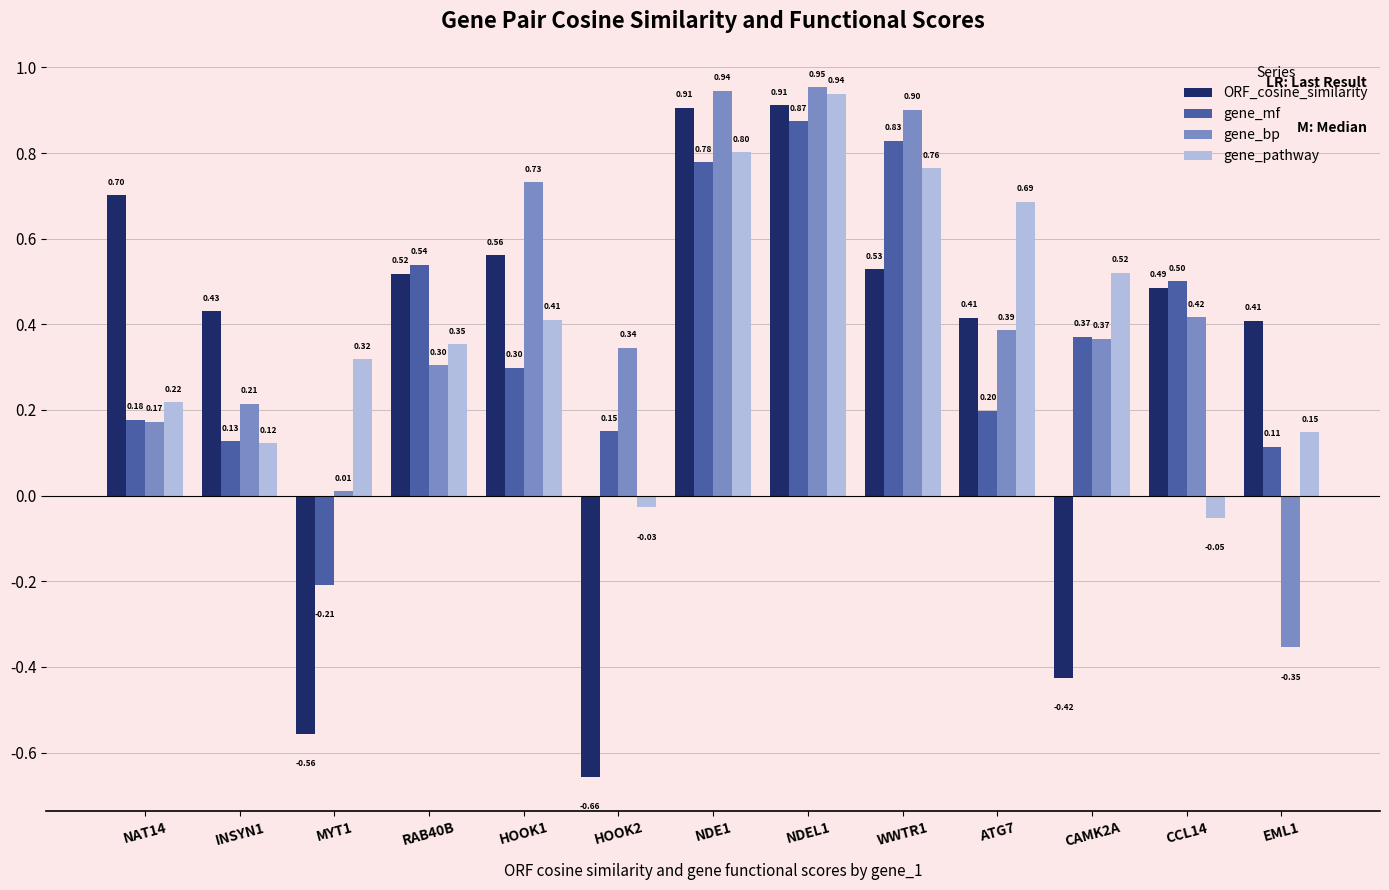

How many values in the ORF_cosine_similarity series exceed 0?

10